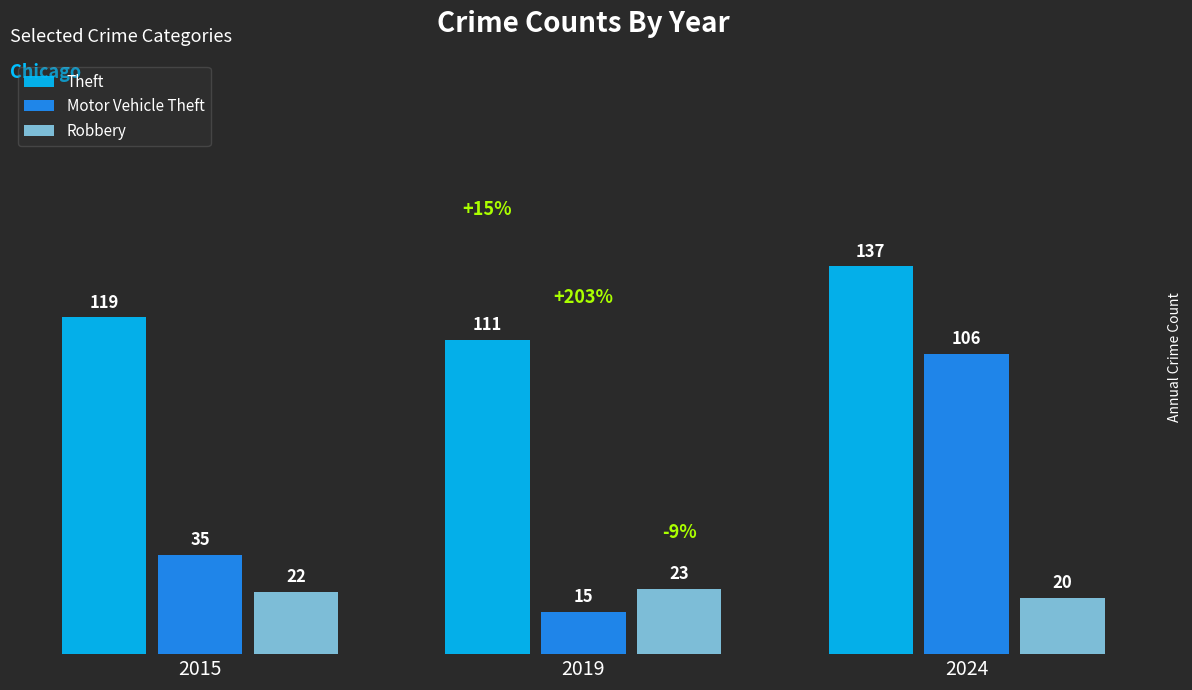

How many Motor Vehicle Theft values are between 15 and 106?

3